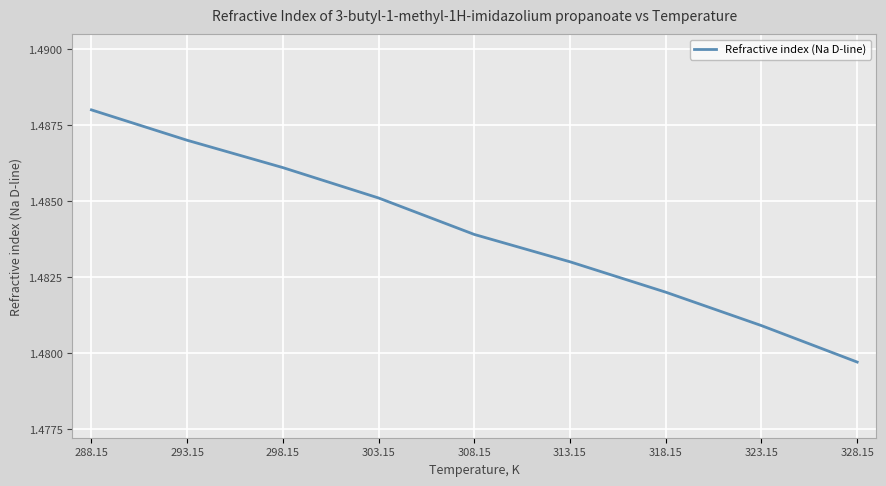

Is this an area chart (filled region under the line)?

No